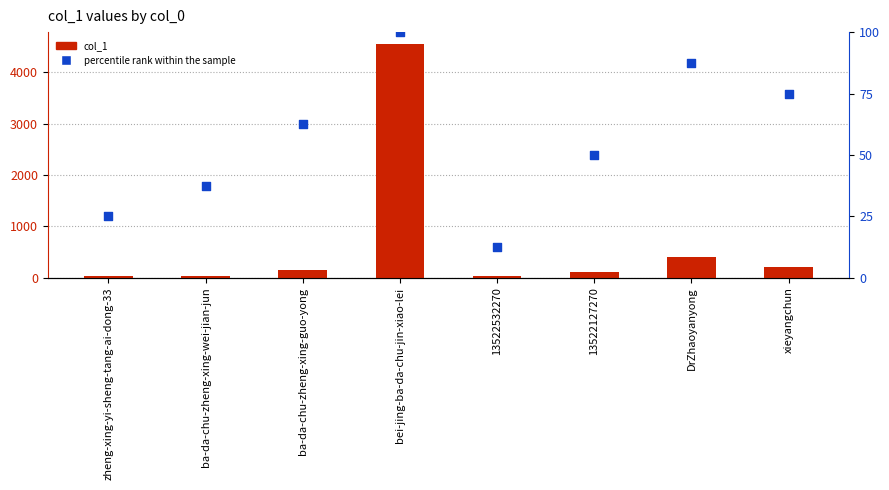

What is the total value across all series at 13522127270?

166.0